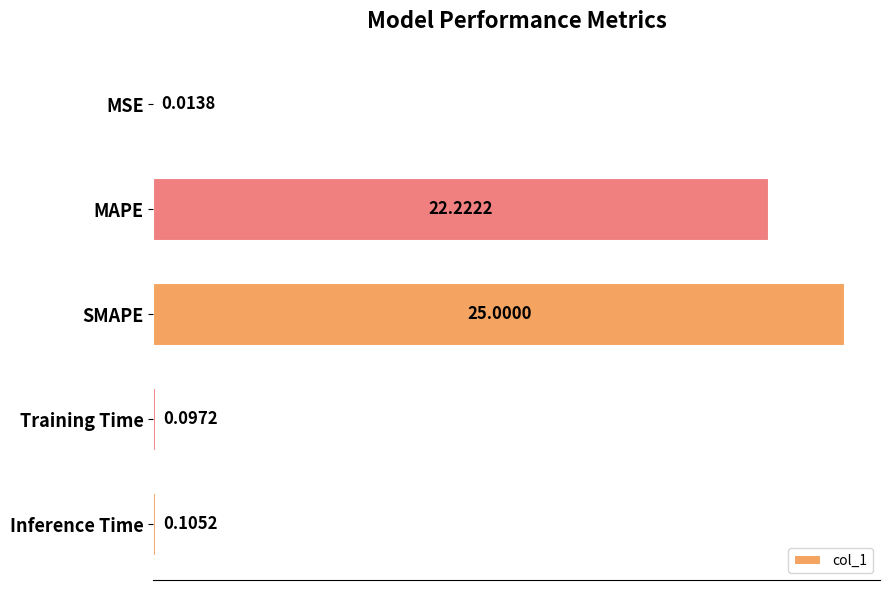

What is the sum of the values at MAPE and SMAPE?

47.2